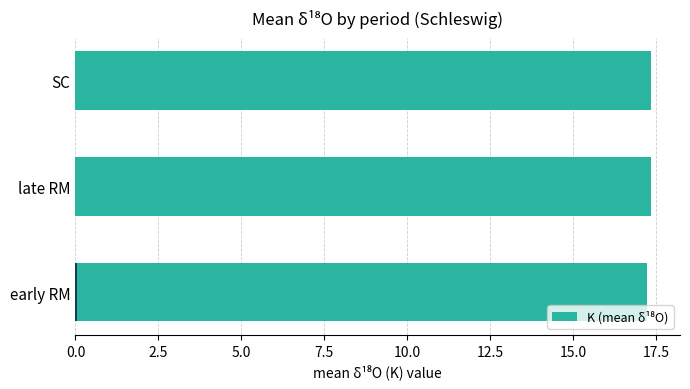

What is the greatest value displayed?

17.3